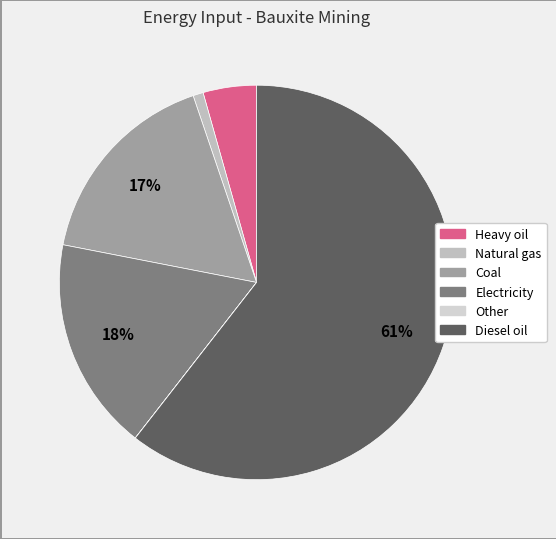

What percentage is the Electricity slice, to the nearest percent?

18%